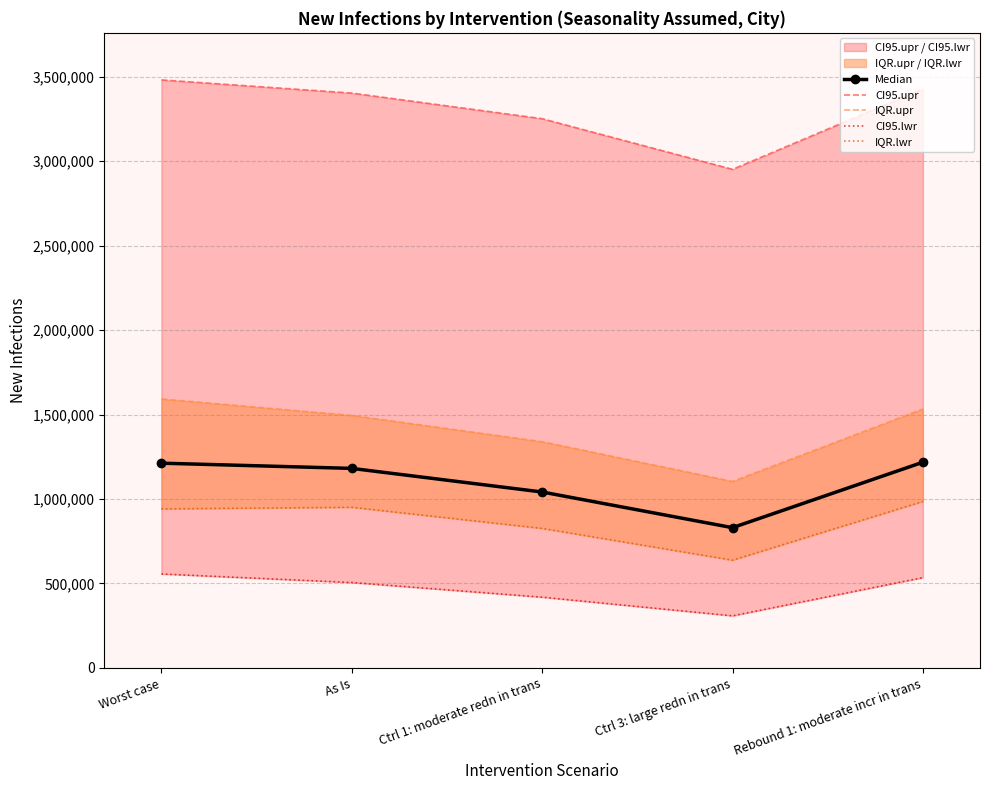

True or false: IQR.lwr and IQR.upr cross at least once.

False